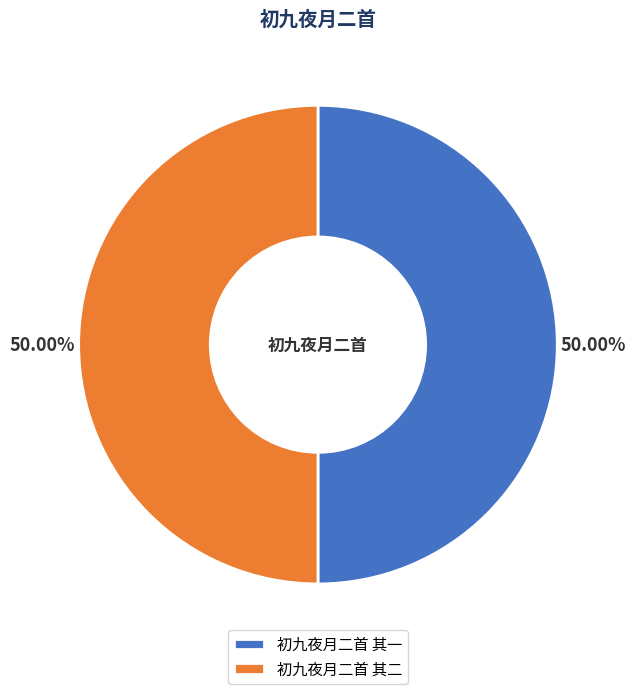

Is the sum of 初九夜月二首 其一 and 初九夜月二首 其二 greater than half?

Yes